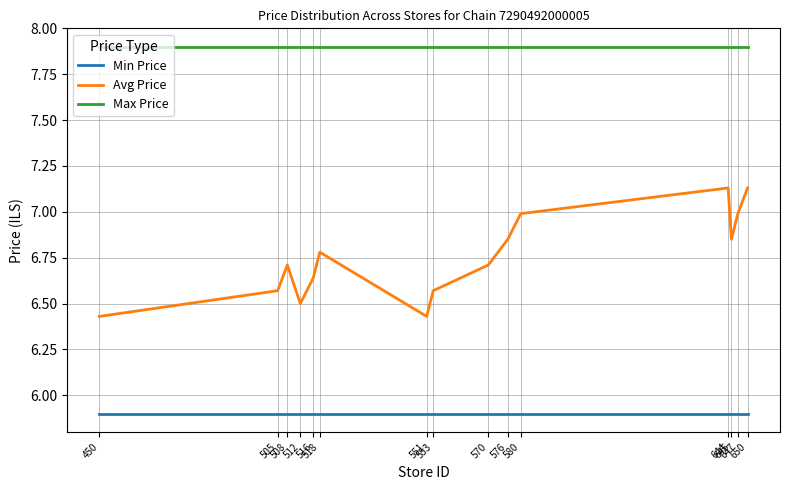

What is the sum of the Max Price values at 645 and 450?

15.8